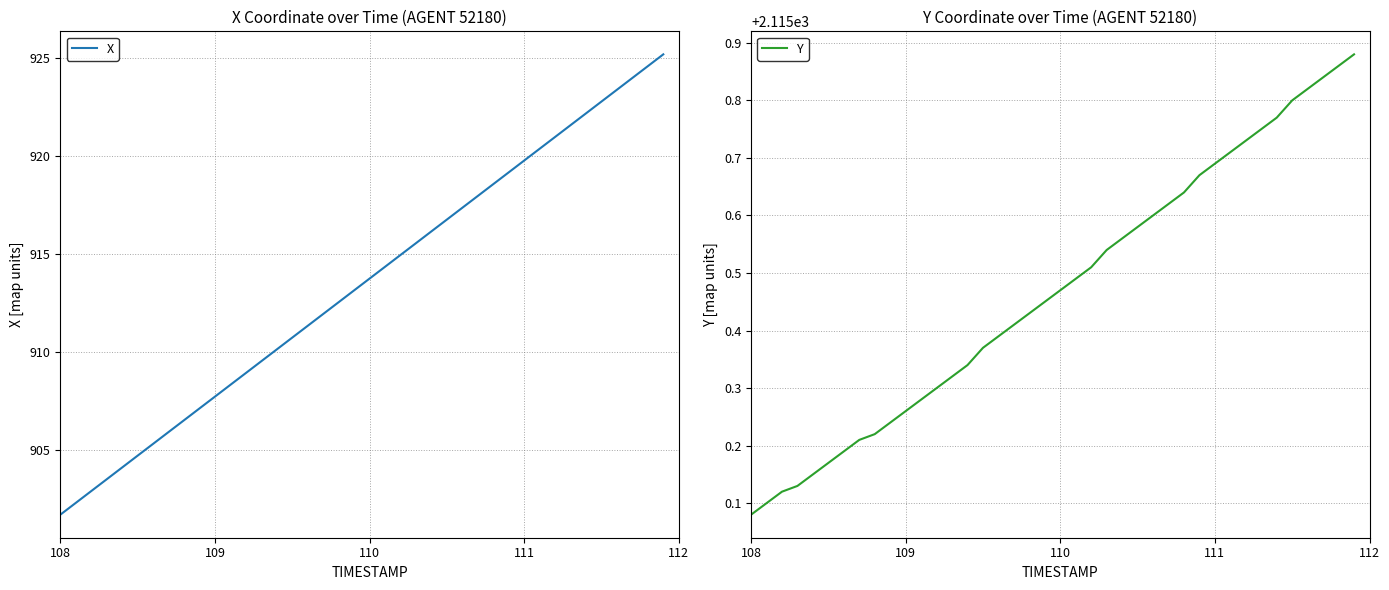

What are all the series names shown in the legend?

X, Y